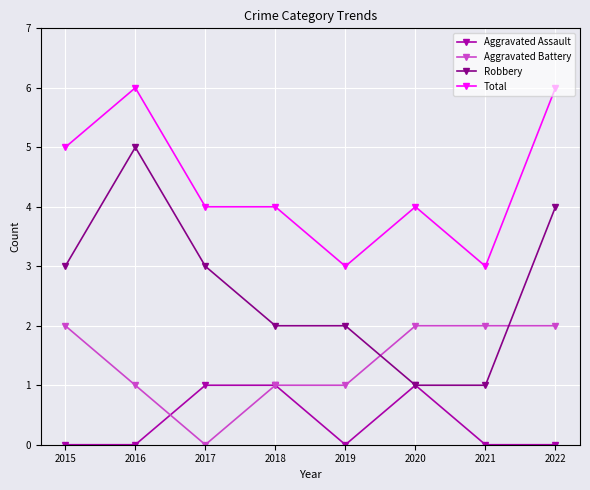

How many distinct data groups are displayed?

4